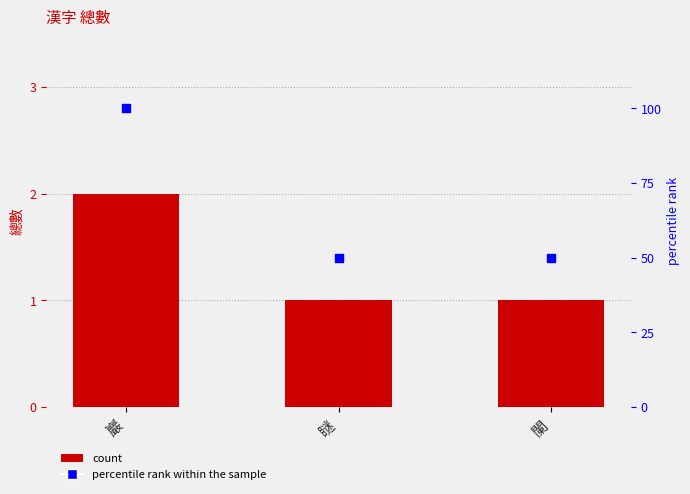

At which category is the sum across all series the highest?

巖